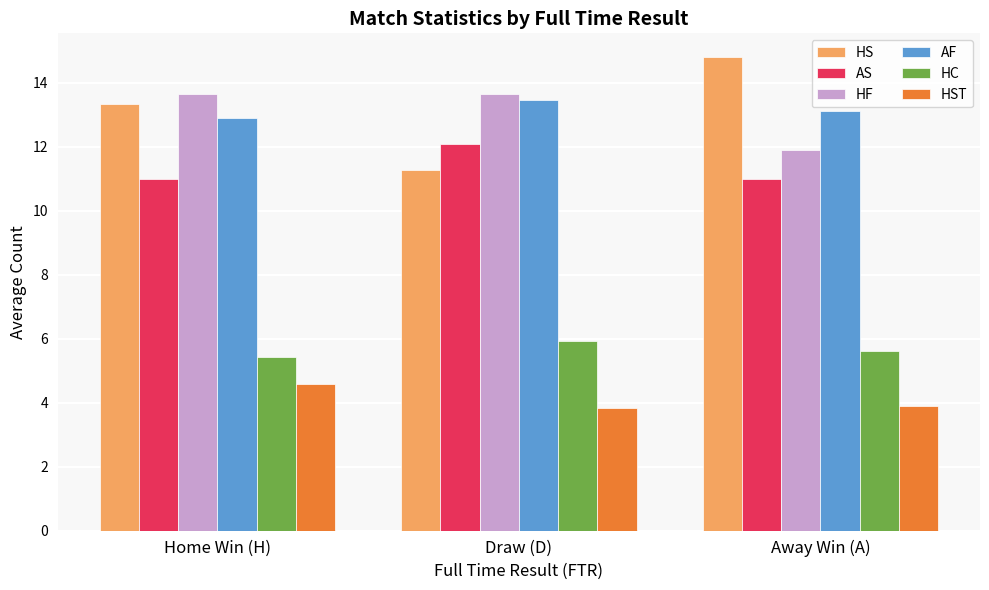

The value of HS at Away Win (A) is 14.8. True or false?

True